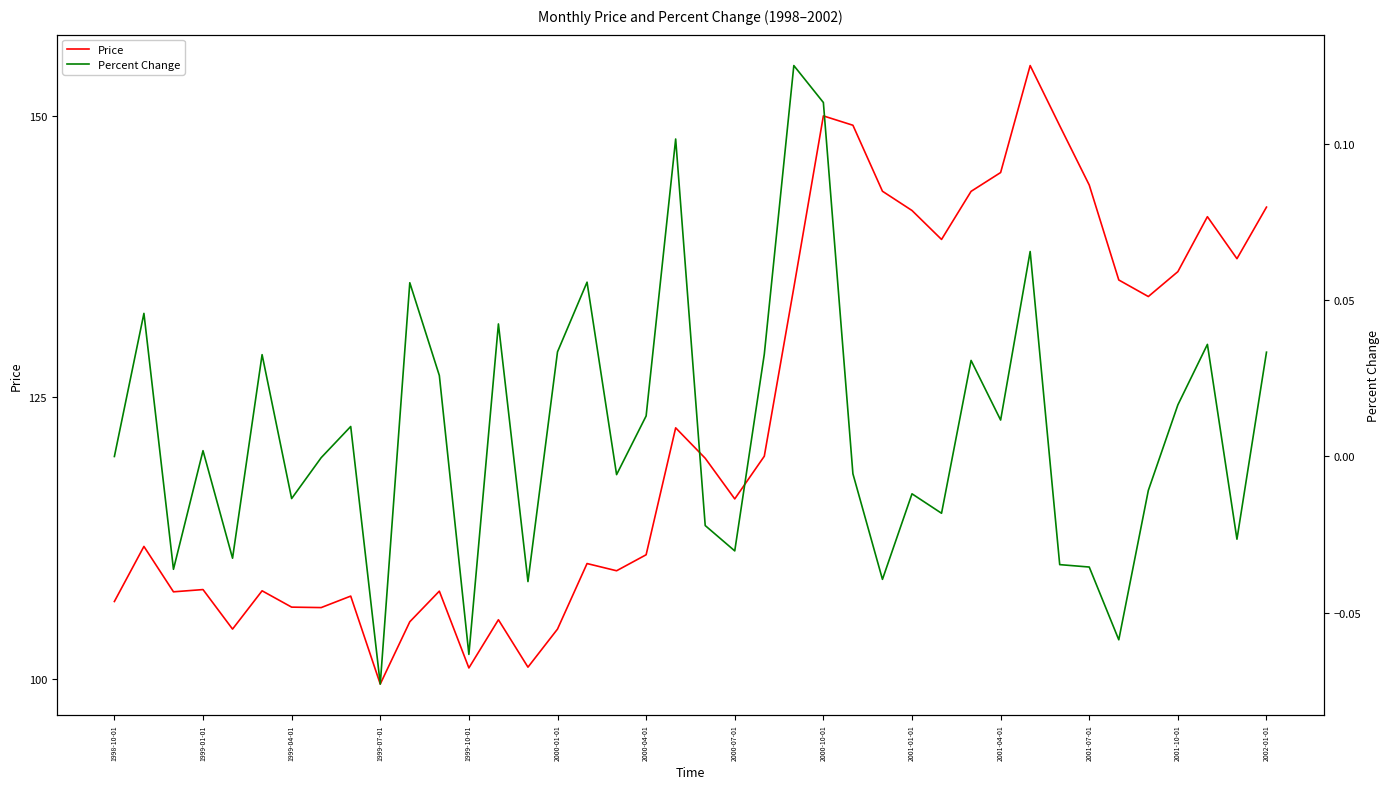

True or false: Percent Change and Price cross at least once.

False